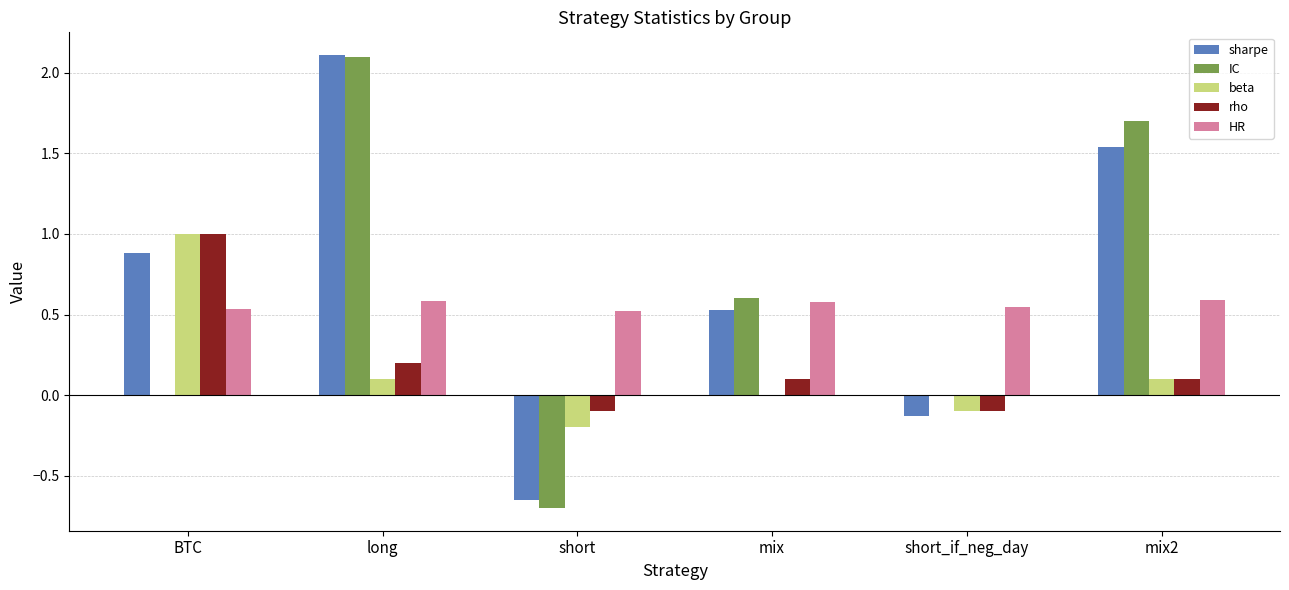

What is the greatest value displayed?

2.1